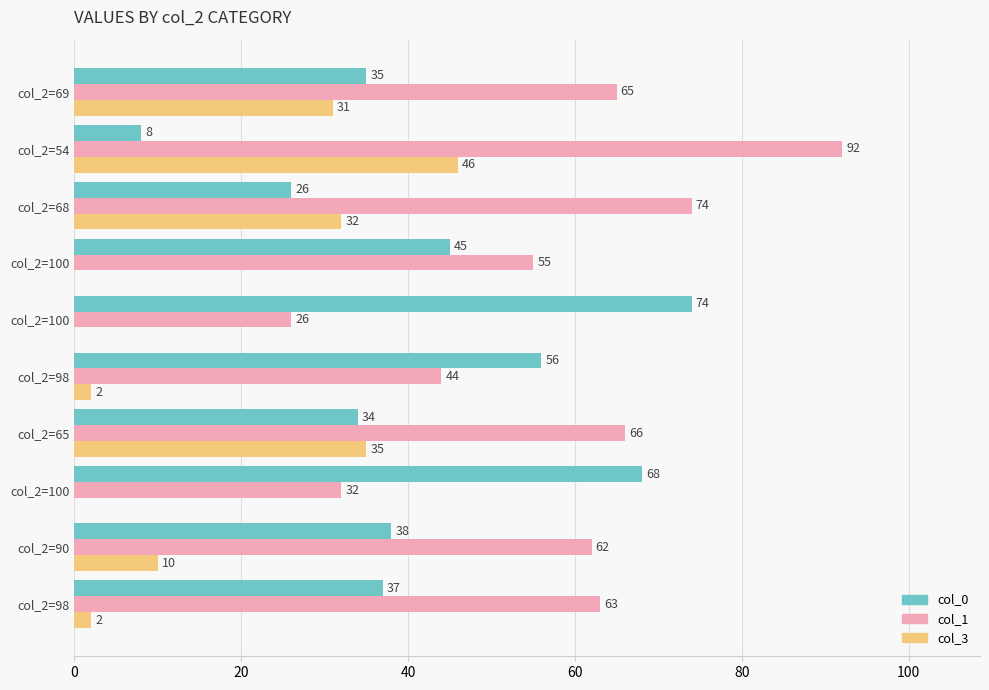

What are all the series names shown in the legend?

col_0, col_1, col_3